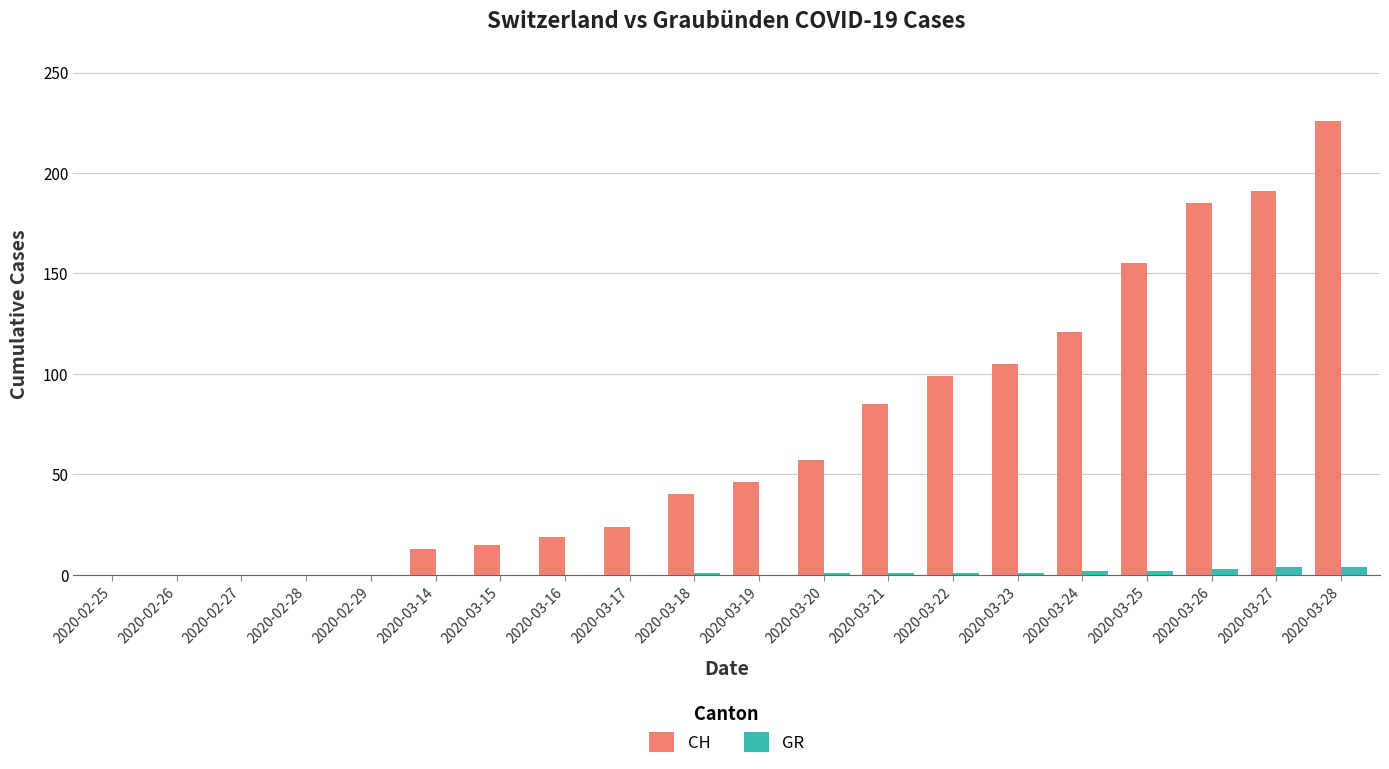

Which series has the largest total across all categories?

CH